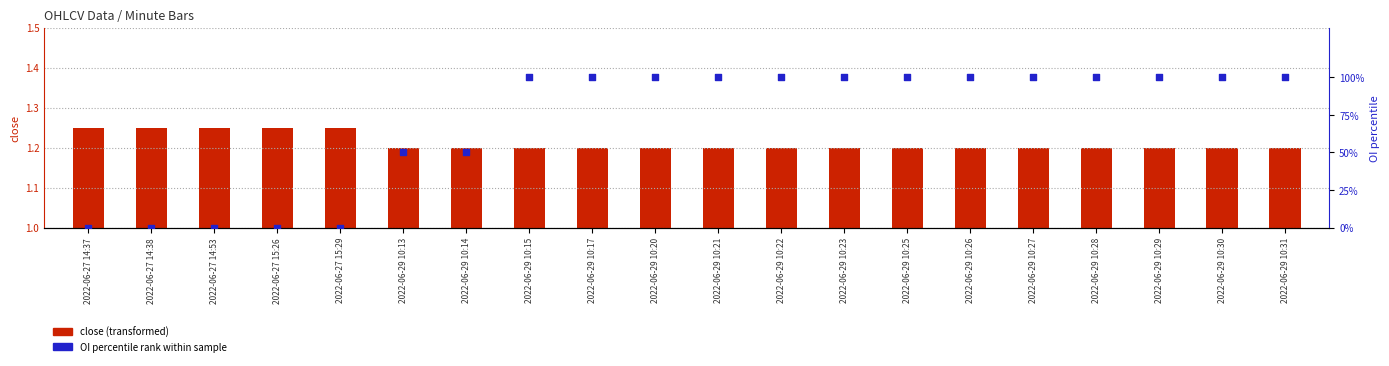

What are all the series names shown in the legend?

close (transformed), OI percentile rank